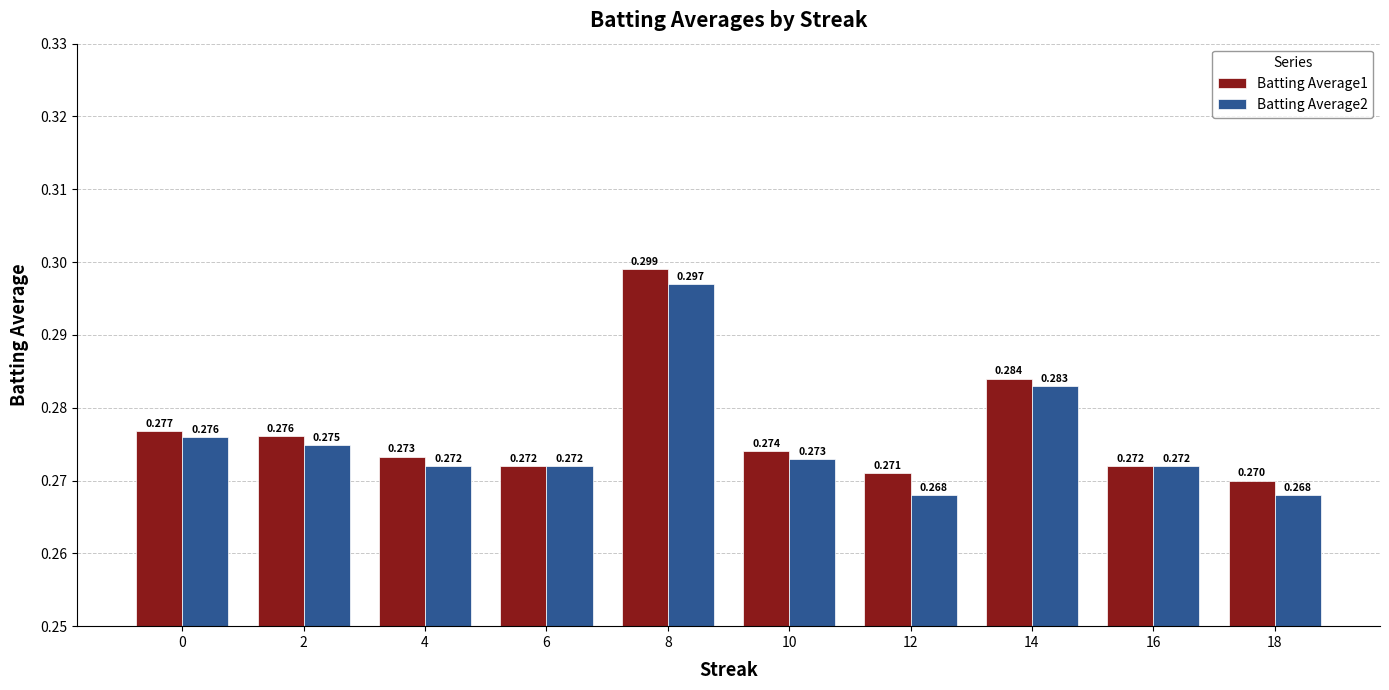

Which category has the lowest value across all series?

12